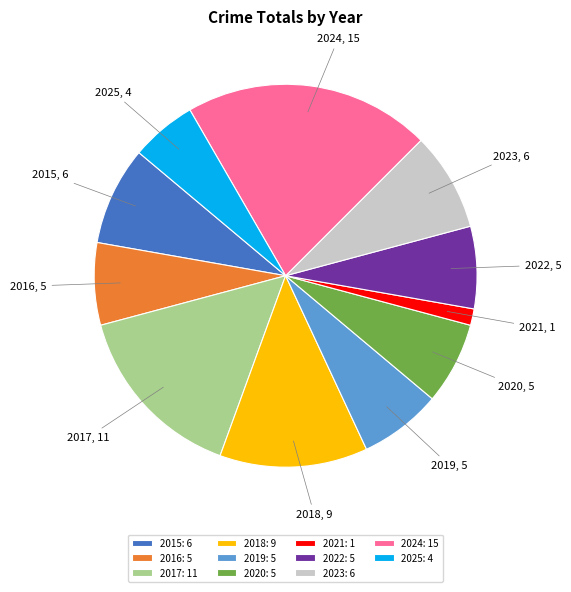

Is the sum of 2023 and 2020 greater than half?

No